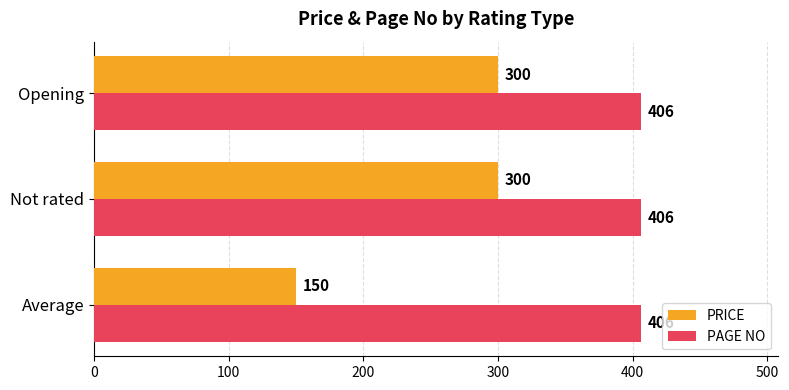

Is it true that PRICE equals 300 at Not rated?

True